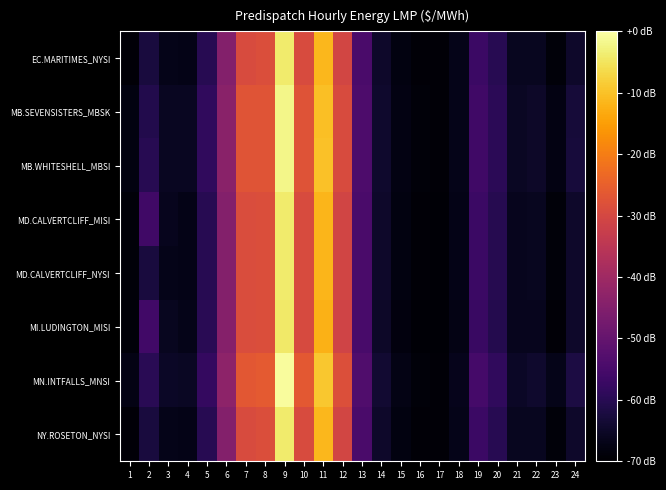

Reading left to right, what are all the values shown in this chart?

EC.MARITIMES_NYSI: 1=-69.0	2=-62.5	3=-67.0	4=-67.2	5=-60.1	6=-44.7	7=-29.1	8=-28.7	9=-3.9	10=-29.1	11=-11.2	12=-30.4	13=-54.5	14=-64.6	15=-67.8	16=-68.9	17=-69.1	18=-66.9	19=-56.9	20=-60.1	21=-66.1	22=-66.0	23=-68.9	24=-64.6
MB.SEVENSISTERS_MBSK: 1=-67.8	2=-60.9	3=-65.6	4=-65.9	5=-58.7	6=-43.5	7=-27.3	8=-27.1	9=-1.9	10=-27.5	11=-10.1	12=-29.2	13=-54.0	14=-64.3	15=-67.6	16=-68.9	17=-69.1	18=-66.8	19=-56.1	20=-59.4	21=-65.6	22=-65.1	23=-67.7	24=-62.9
MB.WHITESHELL_MBSI: 1=-67.8	2=-60.1	3=-65.6	4=-65.9	5=-58.7	6=-43.5	7=-27.3	8=-27.1	9=-1.9	10=-27.5	11=-10.0	12=-29.2	13=-53.9	14=-64.3	15=-67.6	16=-68.9	17=-69.1	18=-66.8	19=-56.1	20=-59.4	21=-65.6	22=-65.1	23=-67.7	24=-62.9
MD.CALVERTCLIFF_MISI: 1=-68.9	2=-56.2	3=-66.3	4=-67.0	5=-59.9	6=-44.6	7=-28.9	8=-28.6	9=-3.9	10=-29.2	11=-11.6	12=-30.6	13=-54.7	14=-64.7	15=-67.9	16=-69.1	17=-69.2	18=-67.1	19=-57.1	20=-60.3	21=-66.2	22=-66.1	23=-68.9	24=-64.6
MD.CALVERTCLIFF_NYSI: 1=-68.9	2=-62.4	3=-66.8	4=-67.0	5=-59.9	6=-44.6	7=-28.9	8=-28.6	9=-3.9	10=-29.2	11=-11.6	12=-30.6	13=-54.7	14=-64.7	15=-67.9	16=-69.1	17=-69.2	18=-67.1	19=-57.1	20=-60.3	21=-66.2	22=-66.1	23=-68.9	24=-64.6
MI.LUDINGTON_MISI: 1=-68.8	2=-56.0	3=-66.1	4=-66.9	5=-59.9	6=-44.5	7=-28.9	8=-28.7	9=-4.1	10=-29.5	11=-12.1	12=-31.1	13=-54.9	14=-65.0	15=-68.1	16=-69.3	17=-69.4	18=-67.3	19=-57.3	20=-60.5	21=-66.4	22=-66.3	23=-69.0	24=-64.7
MN.INTFALLS_MNSI: 1=-67.5	2=-59.7	3=-65.1	4=-65.4	5=-58.1	6=-43.1	7=-26.6	8=-26.1	9=-0.6	10=-26.4	11=-9.0	12=-28.2	13=-53.4	14=-64.0	15=-67.4	16=-68.8	17=-69.0	18=-66.5	19=-55.4	20=-58.7	21=-65.2	22=-64.3	23=-66.9	24=-62.0
NY.ROSETON_NYSI: 1=-69.0	2=-62.5	3=-67.0	4=-67.2	5=-60.1	6=-44.7	7=-29.1	8=-28.7	9=-3.9	10=-29.1	11=-11.2	12=-30.4	13=-54.5	14=-64.6	15=-67.8	16=-68.9	17=-69.1	18=-66.9	19=-56.9	20=-60.1	21=-66.1	22=-66.0	23=-68.9	24=-64.6